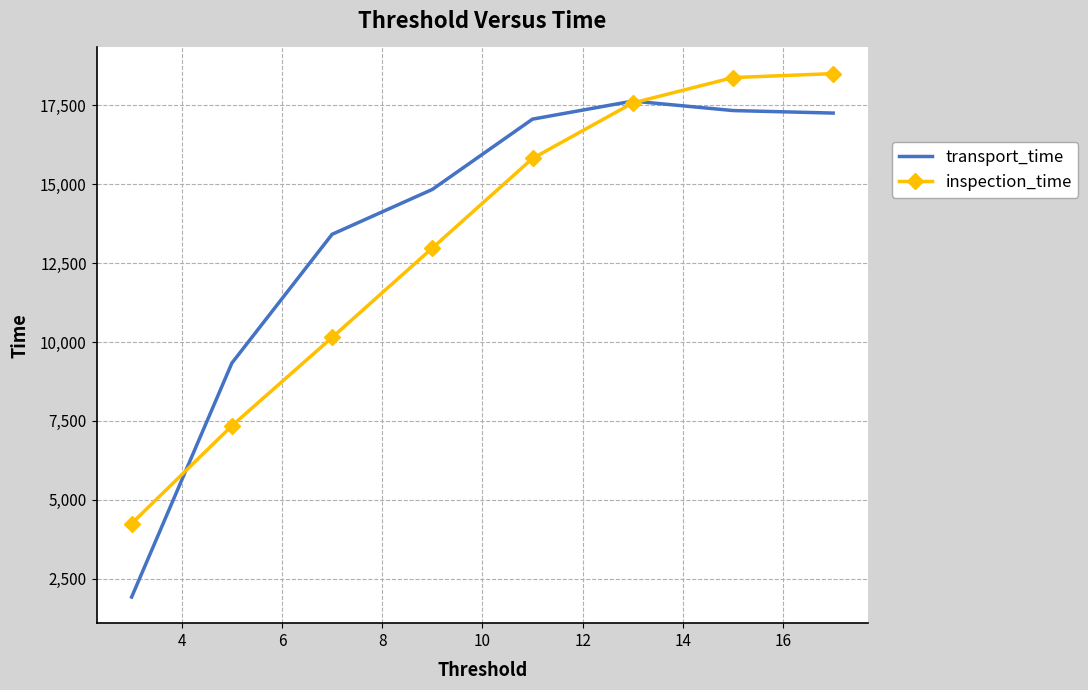

What is the minimum value shown in the chart?

1922